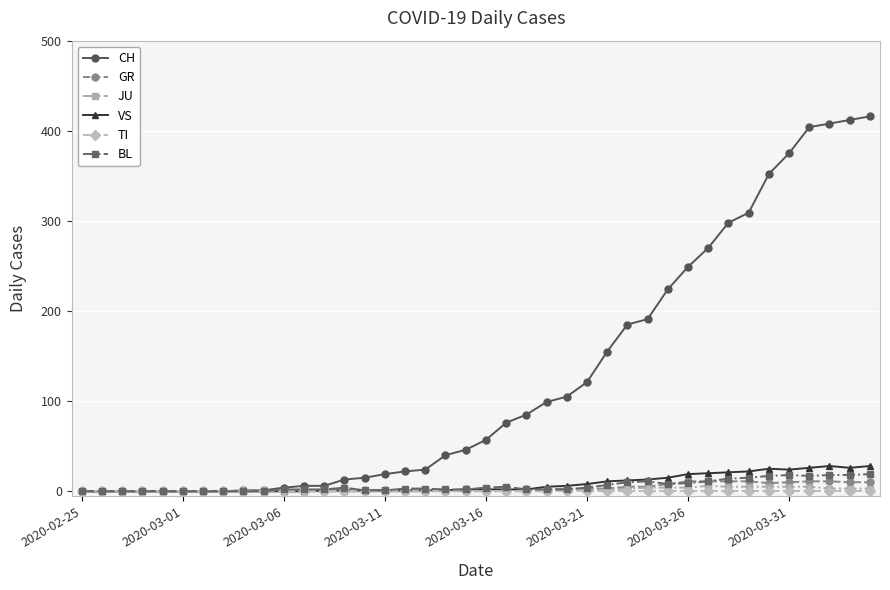

Which series has the widest spread of values?

CH